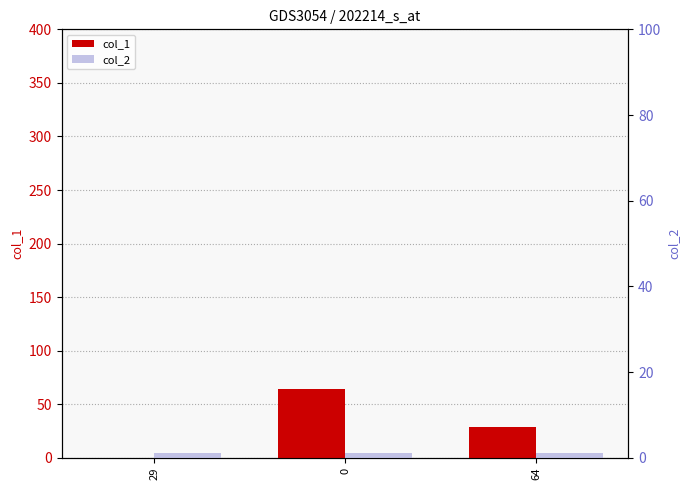

The value of col_2 at 0 is 2. True or false?

False